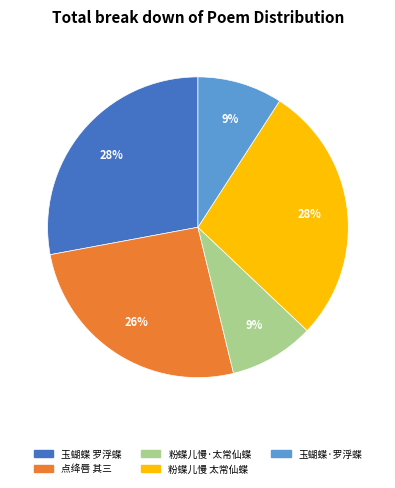

To the nearest percent, what is the difference between the largest and smallest slice percentages?

19%